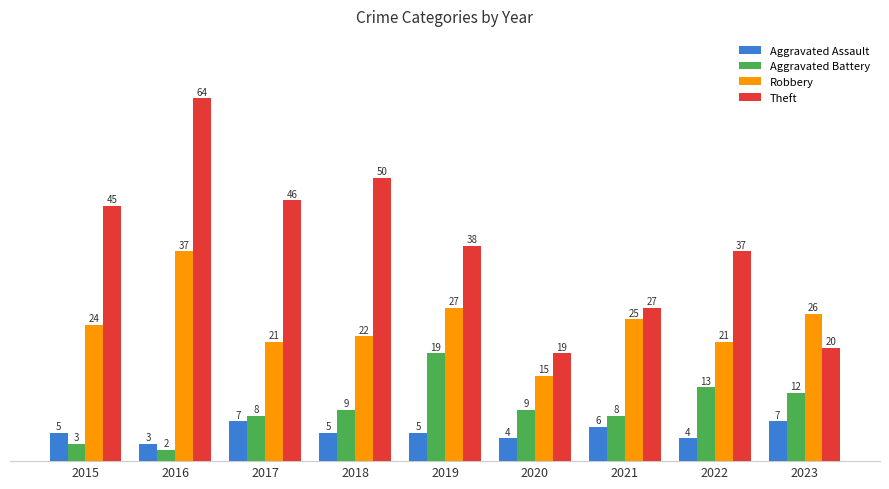

Which label corresponds to the smallest value in the chart?

2016